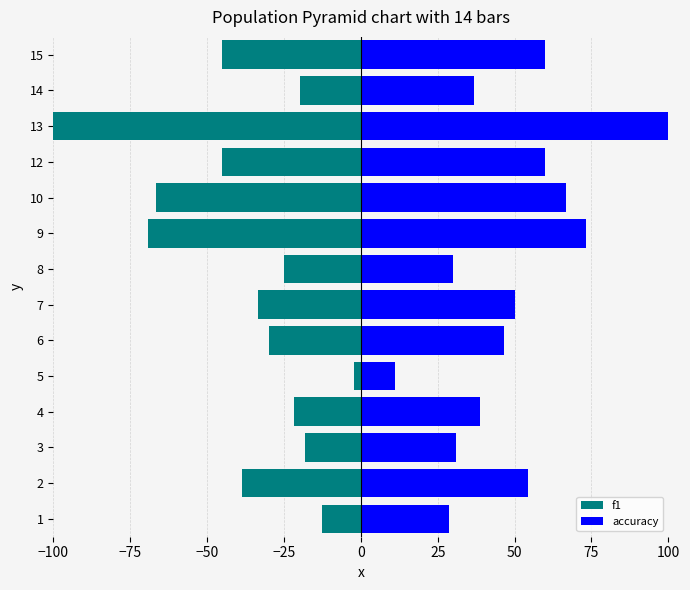

Is the value of accuracy at 15 greater than the value of f1 at 1?

Yes